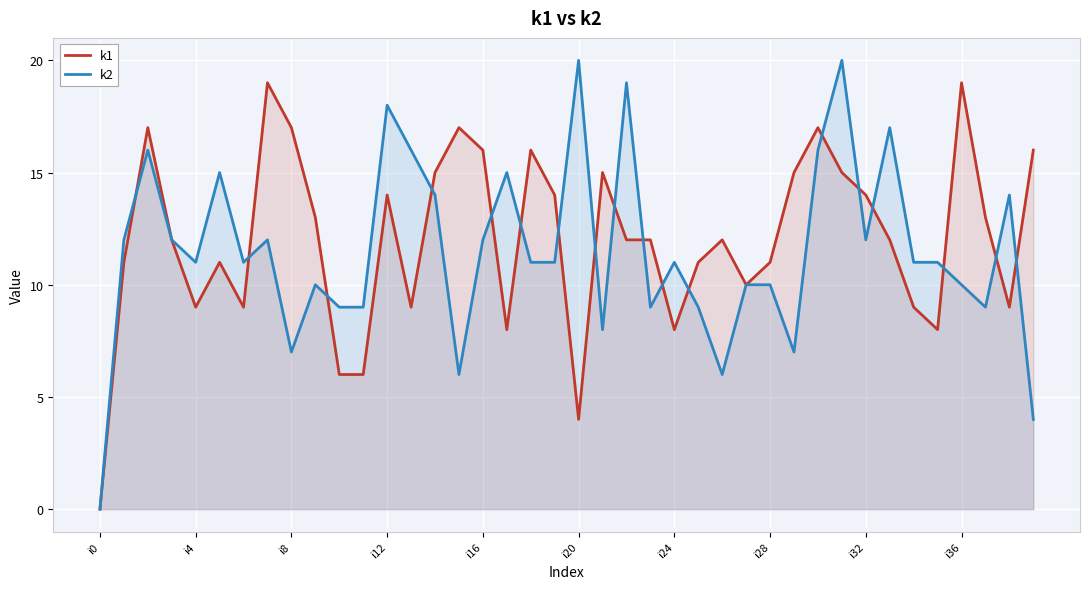

What is the difference between the maximum and minimum values in the k2 series?

20